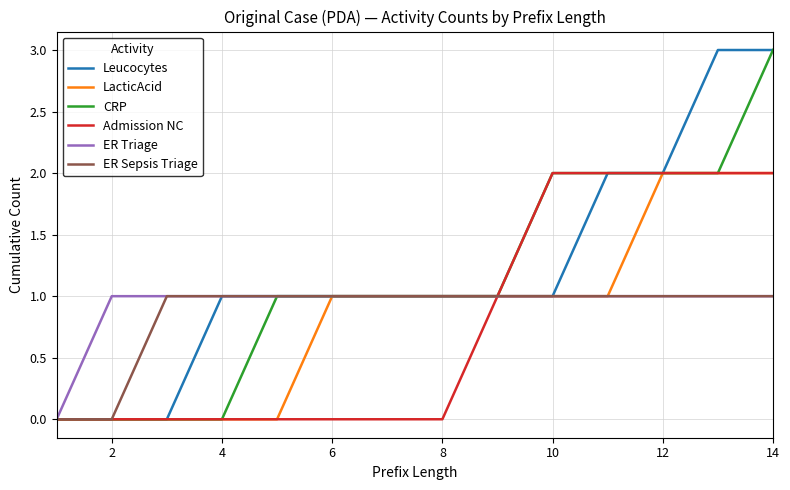

What is the greatest value displayed?

3